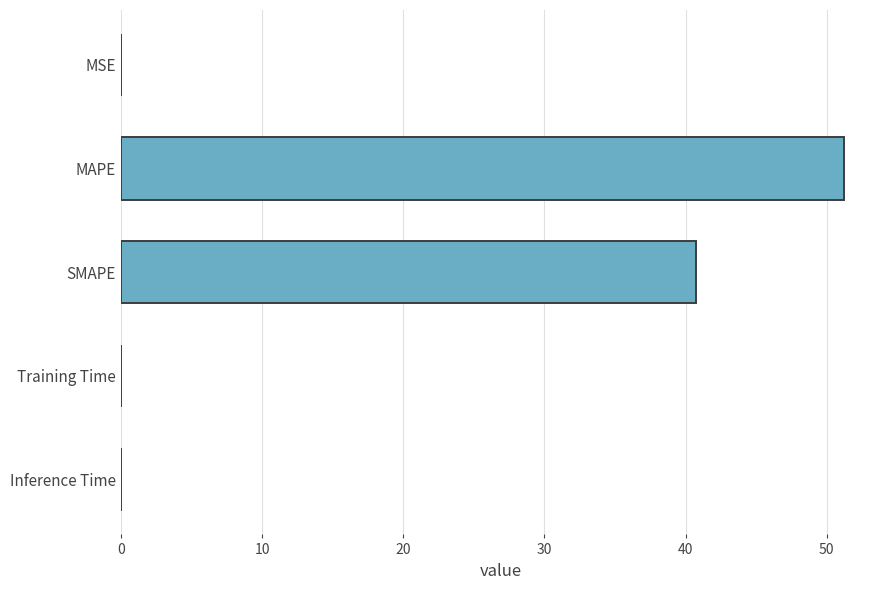

Are the bars horizontal?

Yes